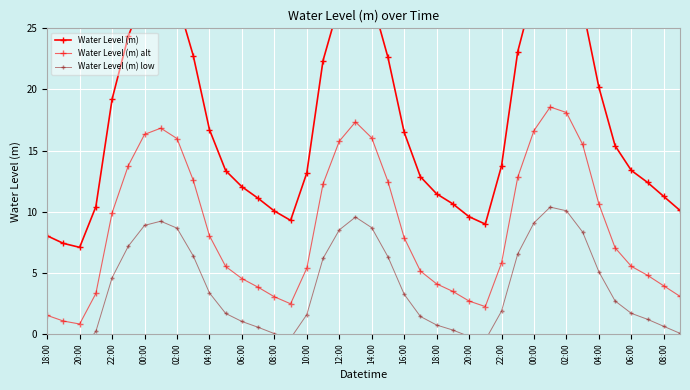

True or false: Water Level (m) alt has a value of 0.8 at 27.

False